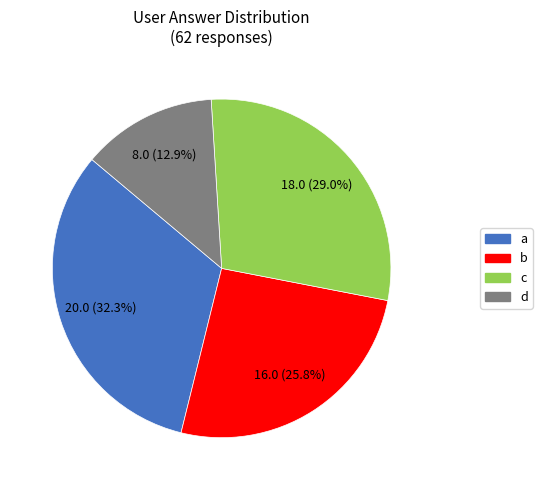

What is the smallest slice in the pie chart?

d